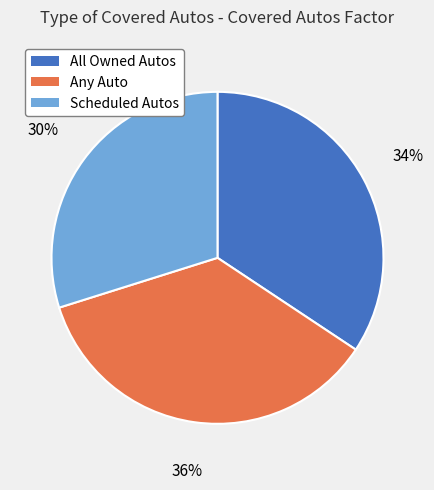

Which slice is the smallest?

Scheduled Autos